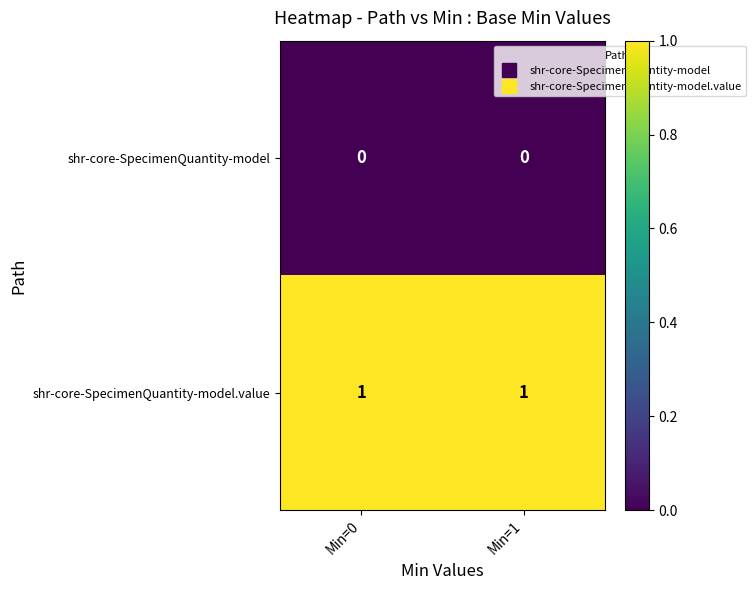

Reading left to right, list all the values displayed in this chart.

shr-core-SpecimenQuantity-model: 0	0
shr-core-SpecimenQuantity-model.value: 1	1